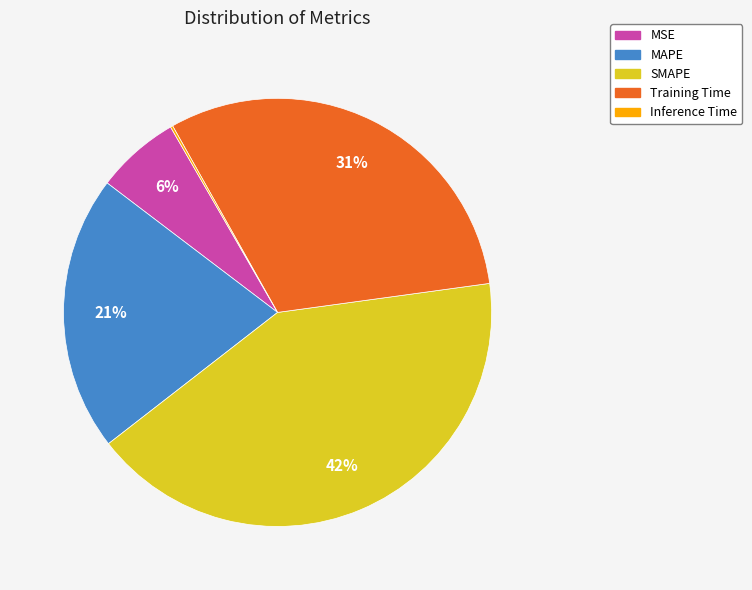

To the nearest percent, what is the difference between the Training Time and MAPE slice percentages?

10%